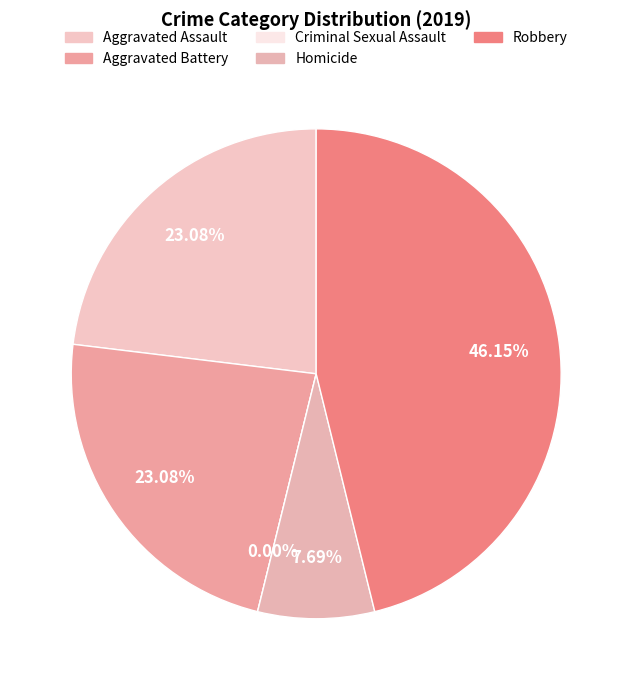

Is there a majority slice in this chart?

No